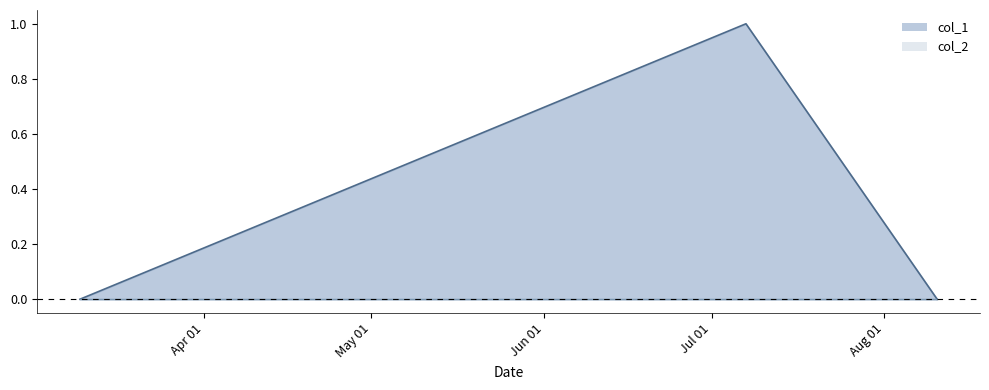

What is the difference between the maximum and minimum values?

1